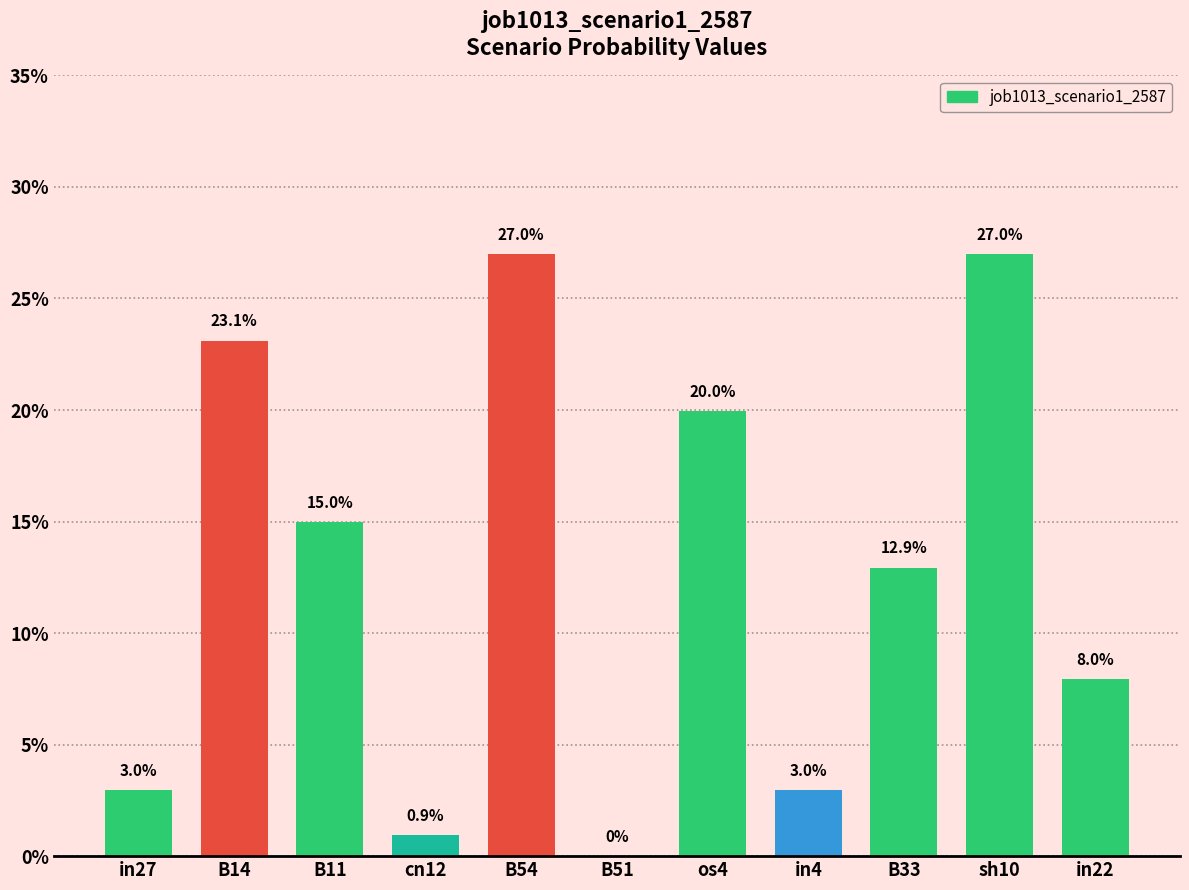

What is the difference between the maximum and minimum values?

0.3